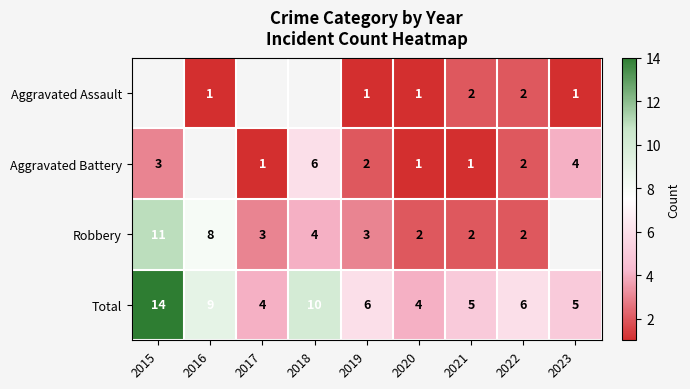

Count the number of categories in the chart.

9